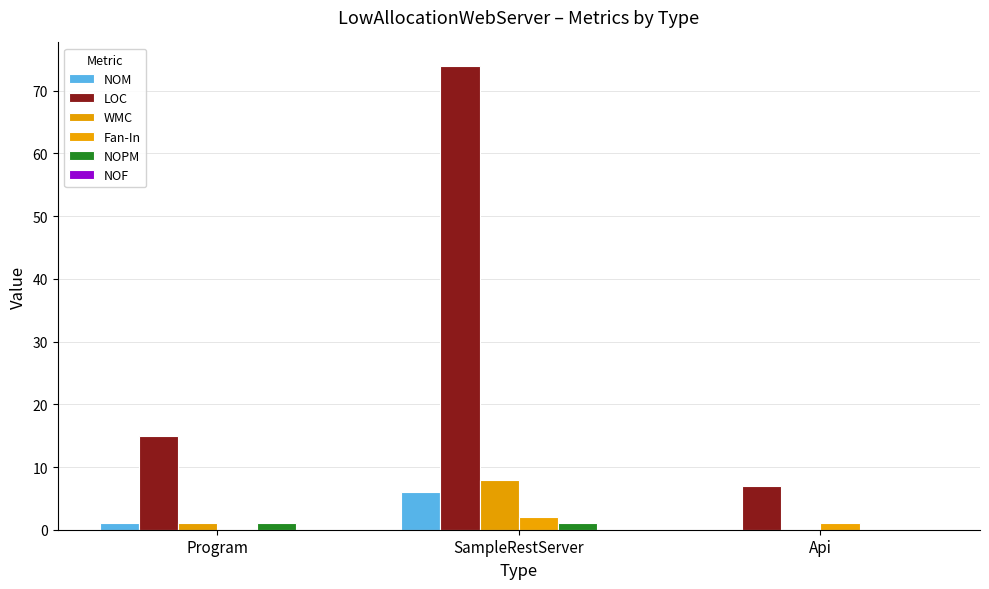

What value does the Fan-In series have at SampleRestServer?

2